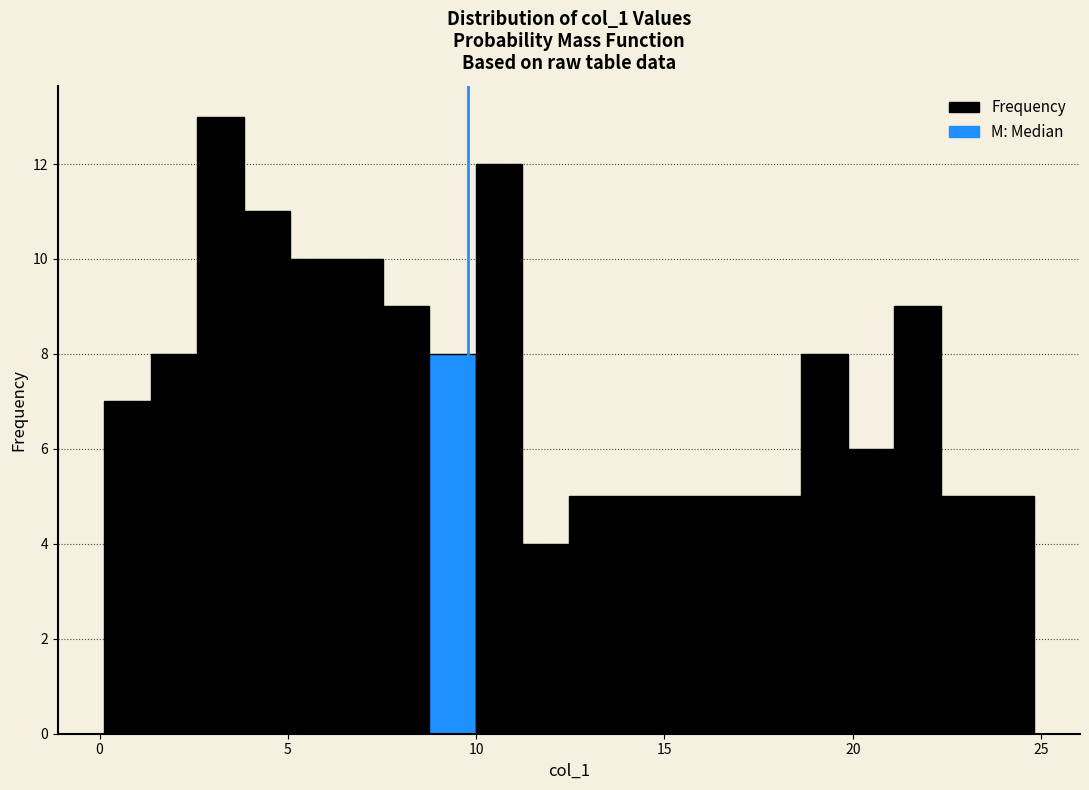

Read against the x-axis, roughly where is the centre of the tallest bar?

3.0